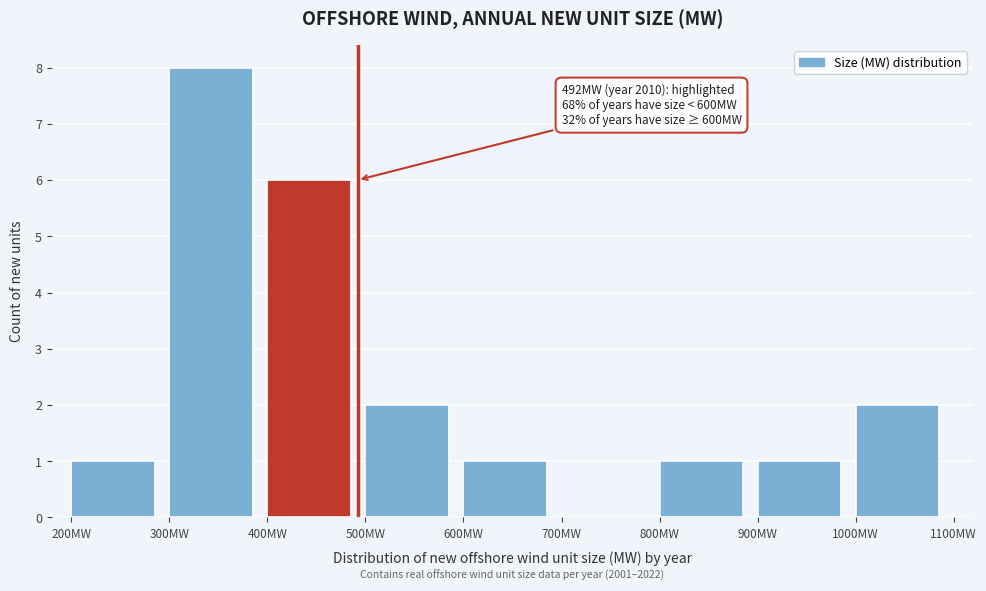

Which range on the x-axis has the tallest bar?

300 to 400